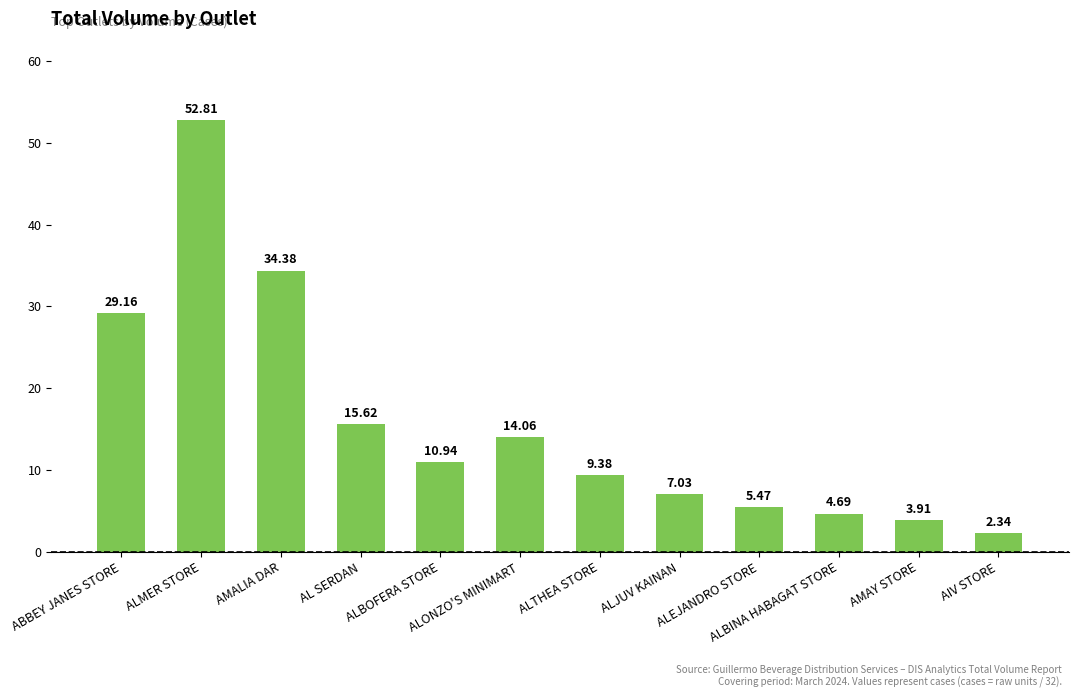

Which category has the highest value across all series?

ALMER STORE